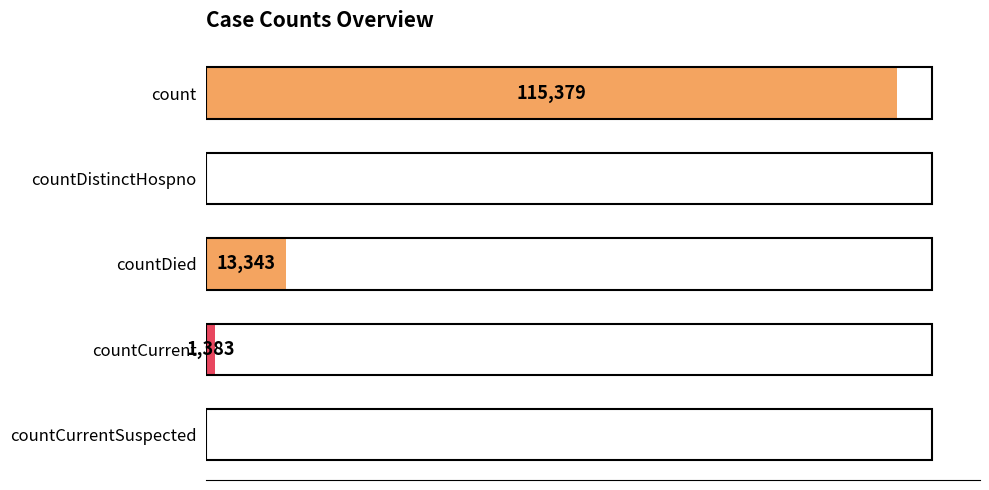

Between count and countDistinctHospno, which is larger?

count